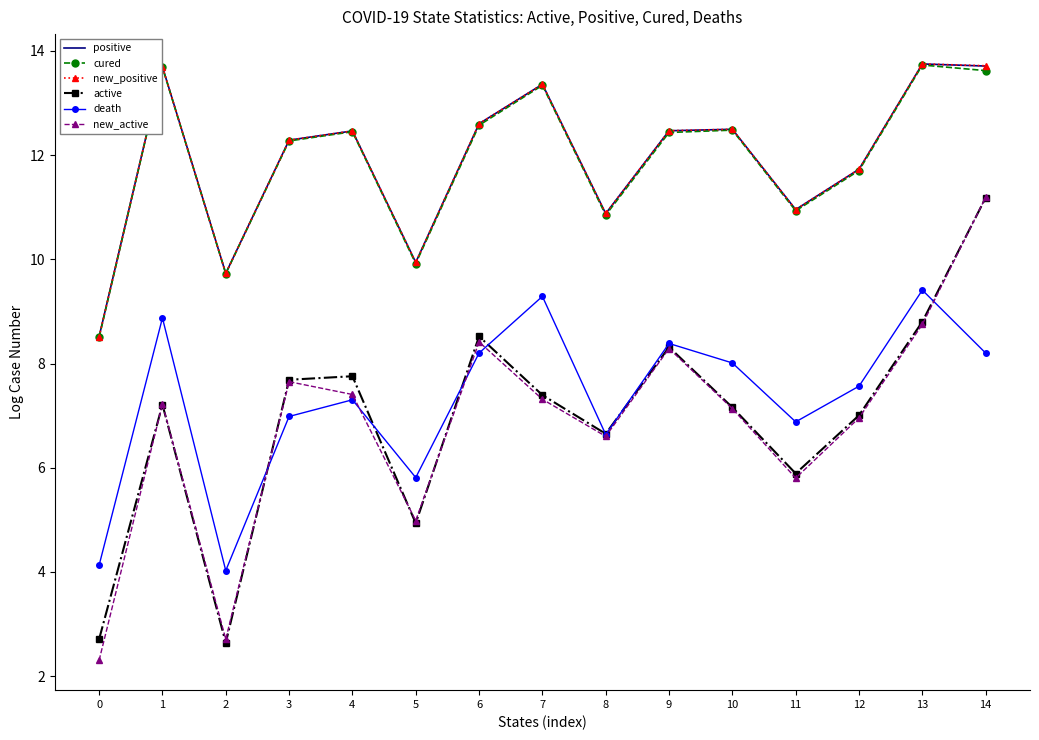

Which series changed the most between 8 and 12?

death